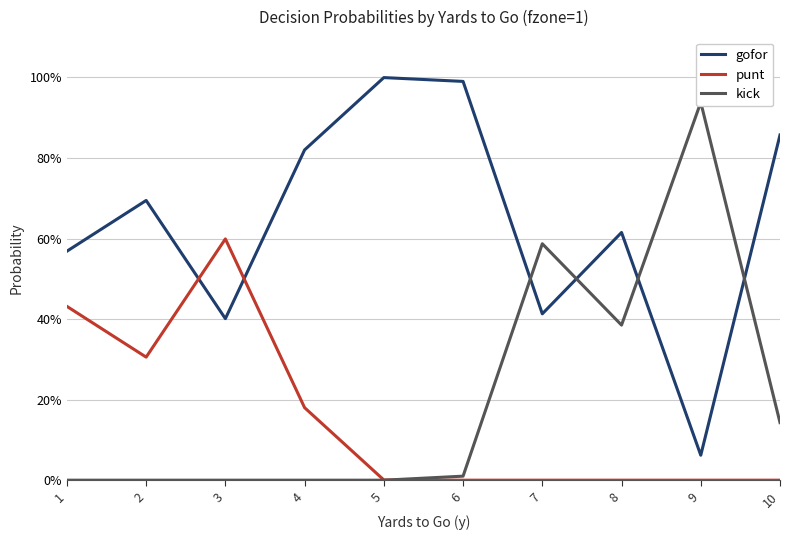

At which label does punt reach its peak?

3